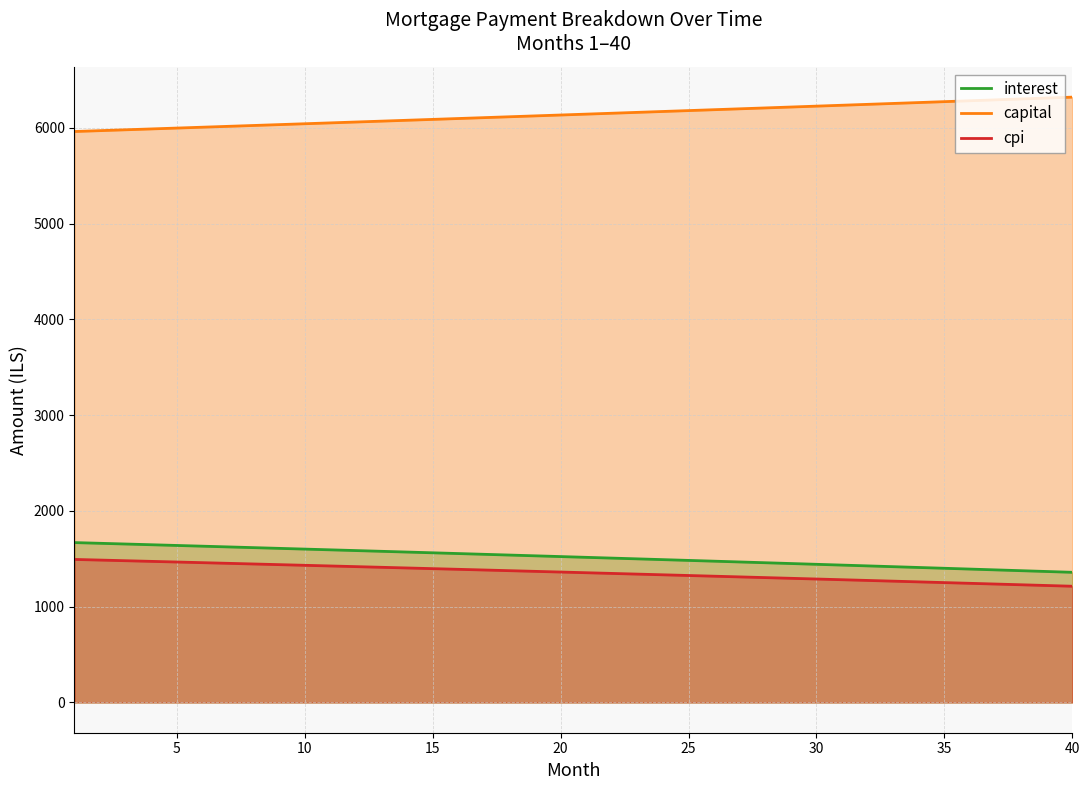

What is the average value of the capital series?

6139.0